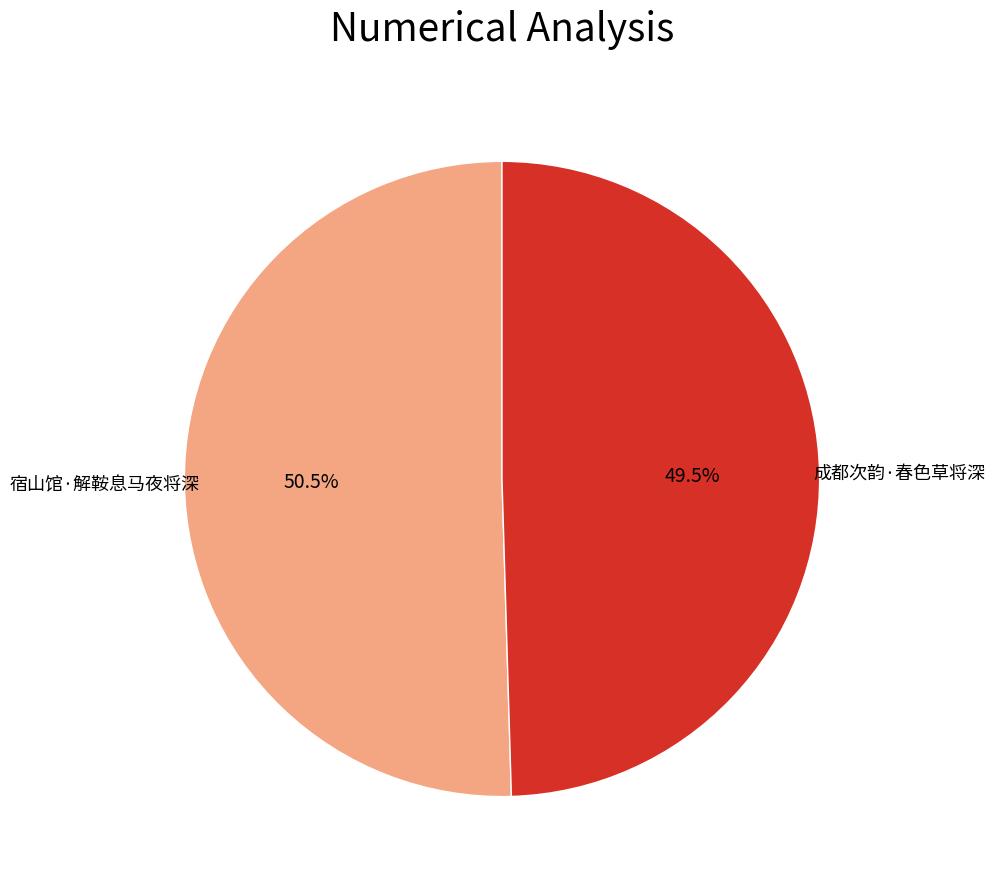

Is there a majority slice in this chart?

Yes